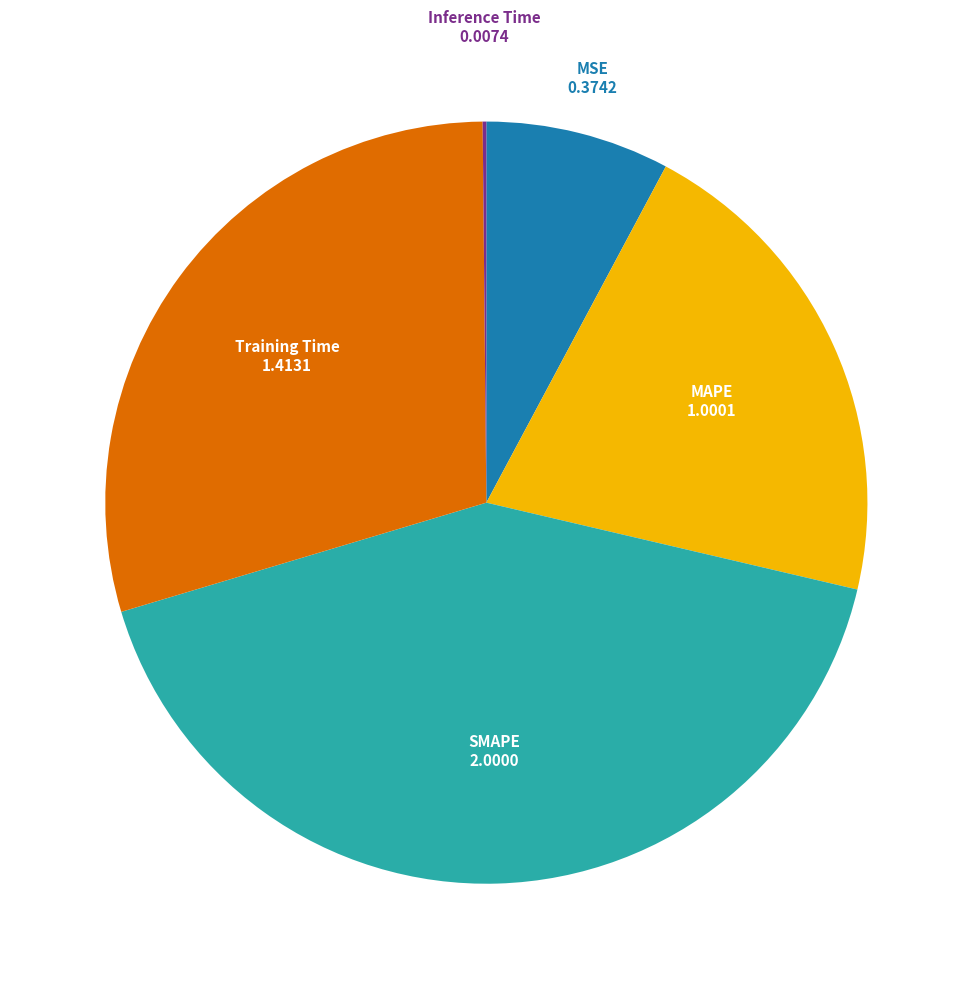

Is there a majority slice in this chart?

No